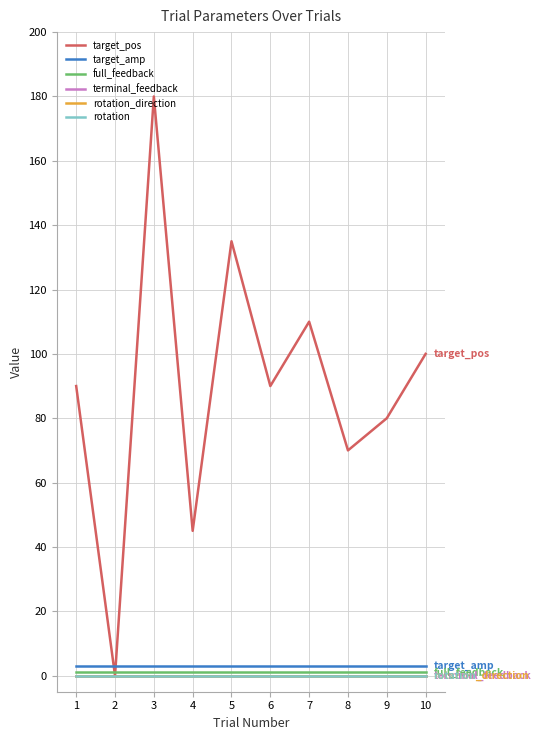

What is the value of the target_pos point at the 6th from the left?

90